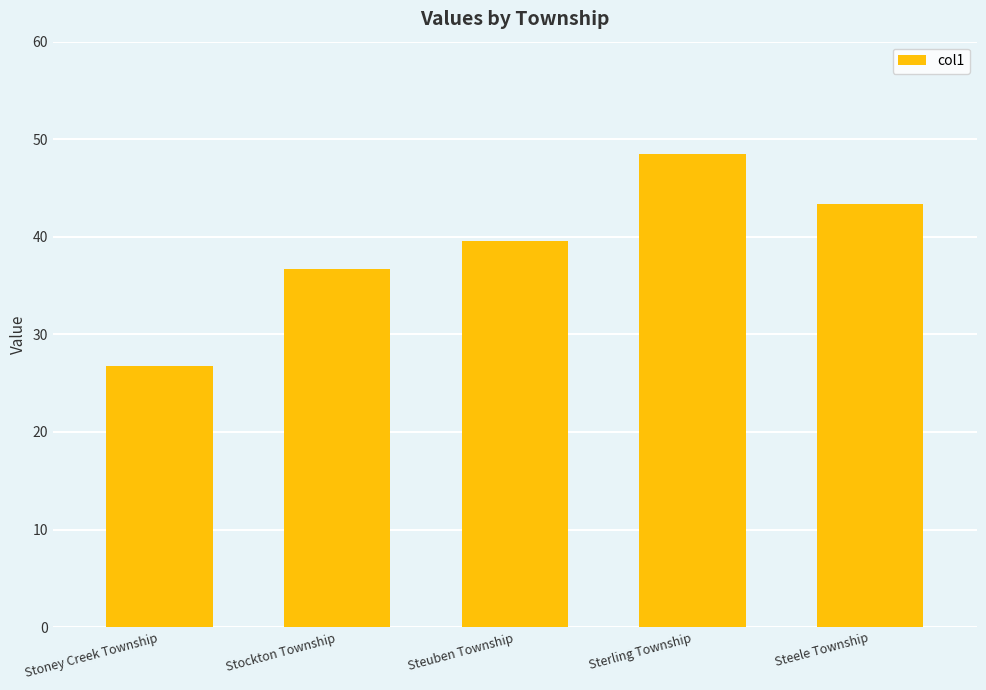

What is the label of the 2nd bar from the right?

Sterling Township